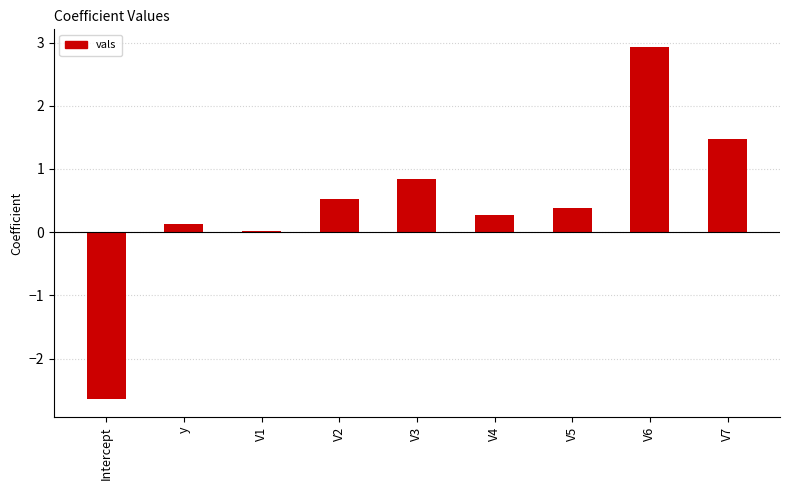

What is the difference between the values at V2 and V7?

1.0